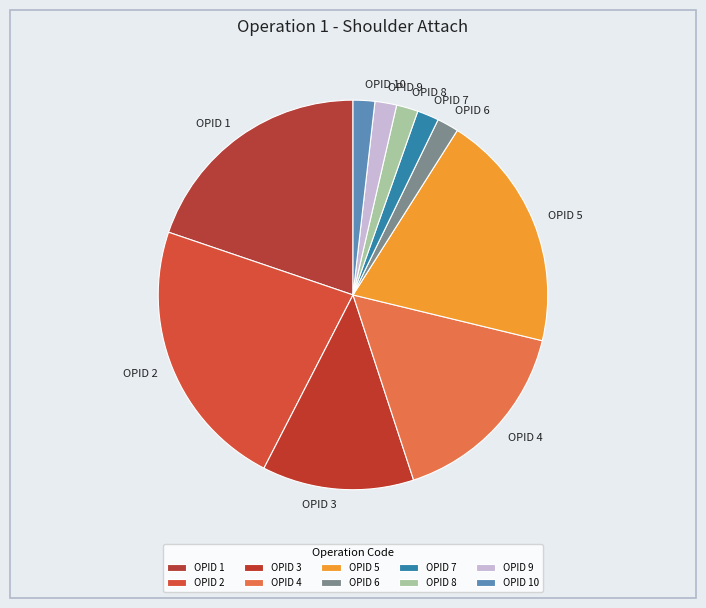

Which category has the biggest portion of the pie?

OPID 2